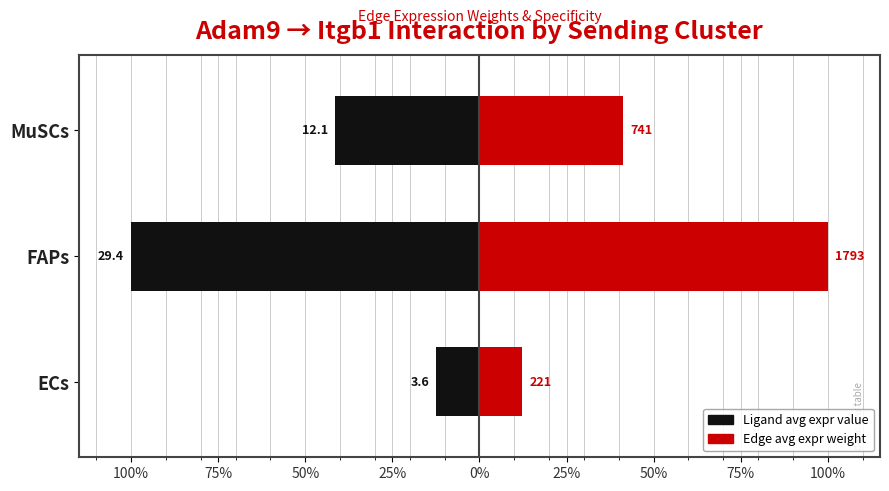

Between FAPs and ECs, which is larger?

ECs